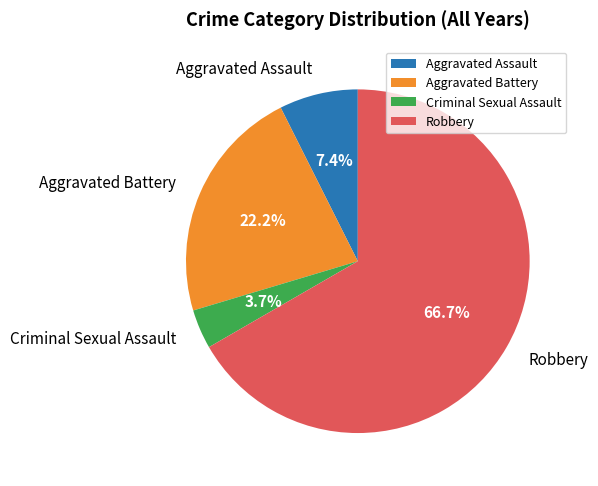

To the nearest percent, what is the difference between the Robbery and Aggravated Battery slice percentages?

44%